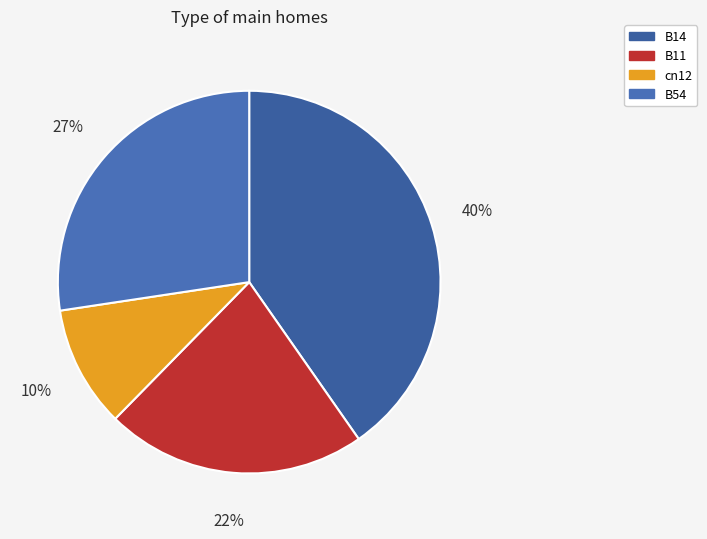

To the nearest percent, what percentage of the pie is B54?

27%